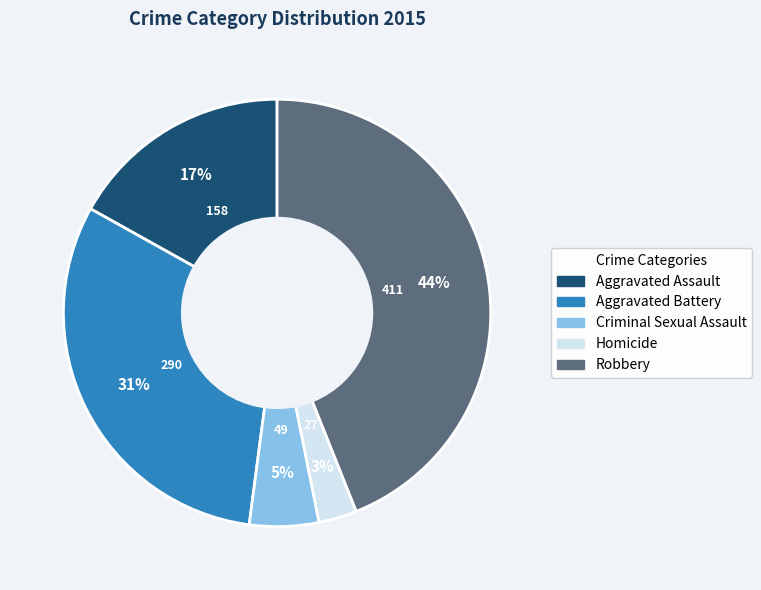

To the nearest percent, what is the difference between the Aggravated Battery and Homicide slice percentages?

28%